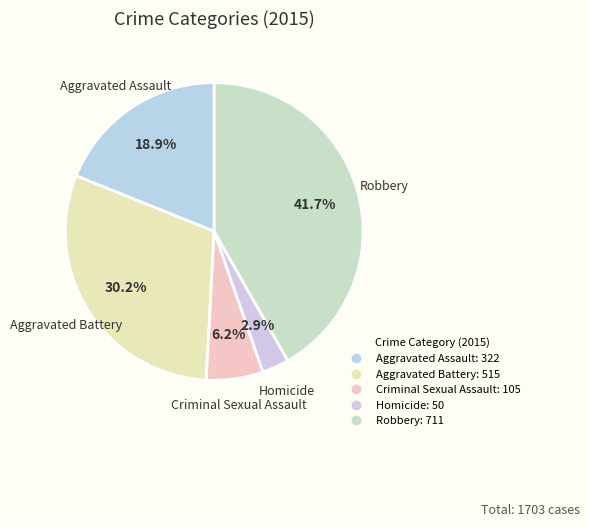

To the nearest percent, what is the difference between the largest and smallest slice percentages?

39%